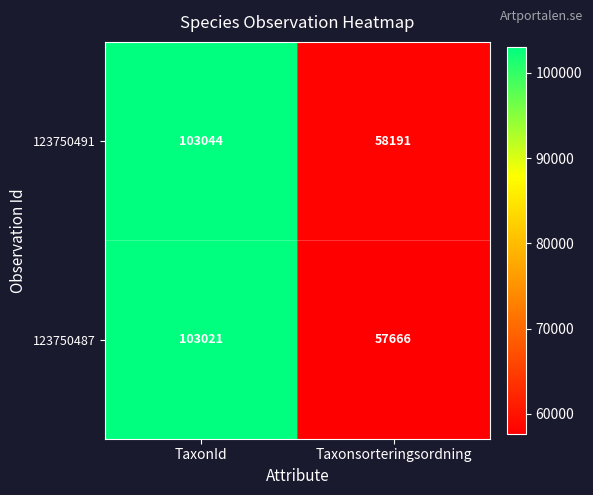

At which category is the sum across all series the highest?

TaxonId